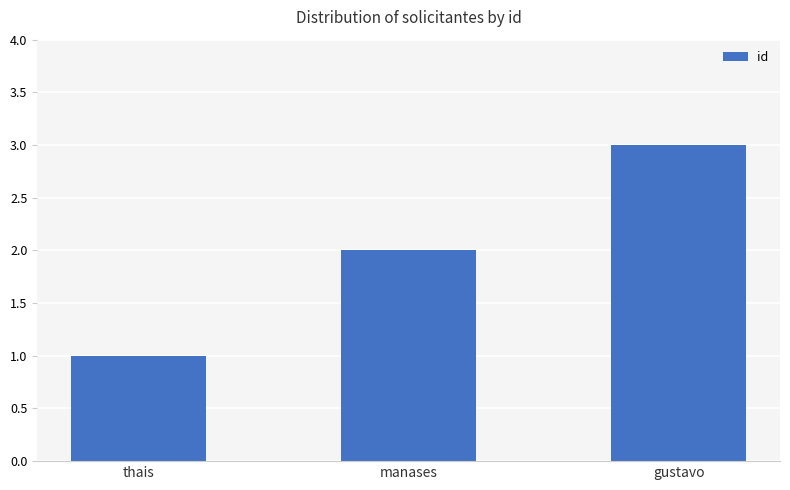

What is the difference between the values at gustavo and thais?

2